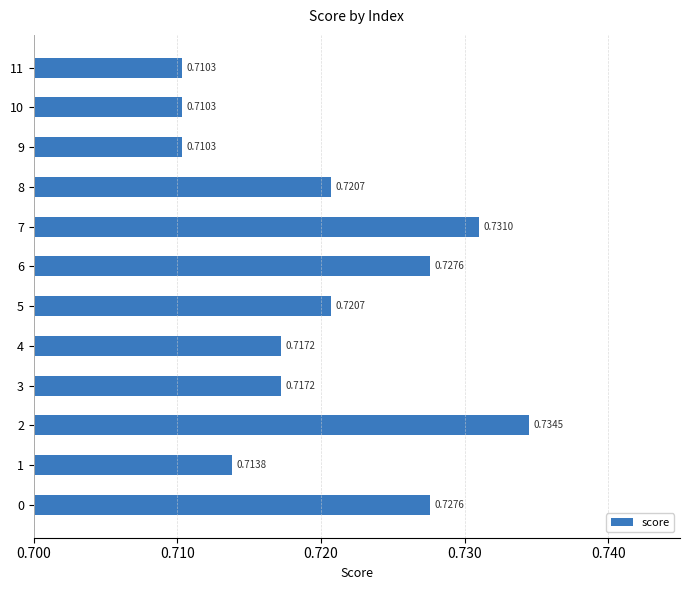

Count the values in the range 0 to 1.

12